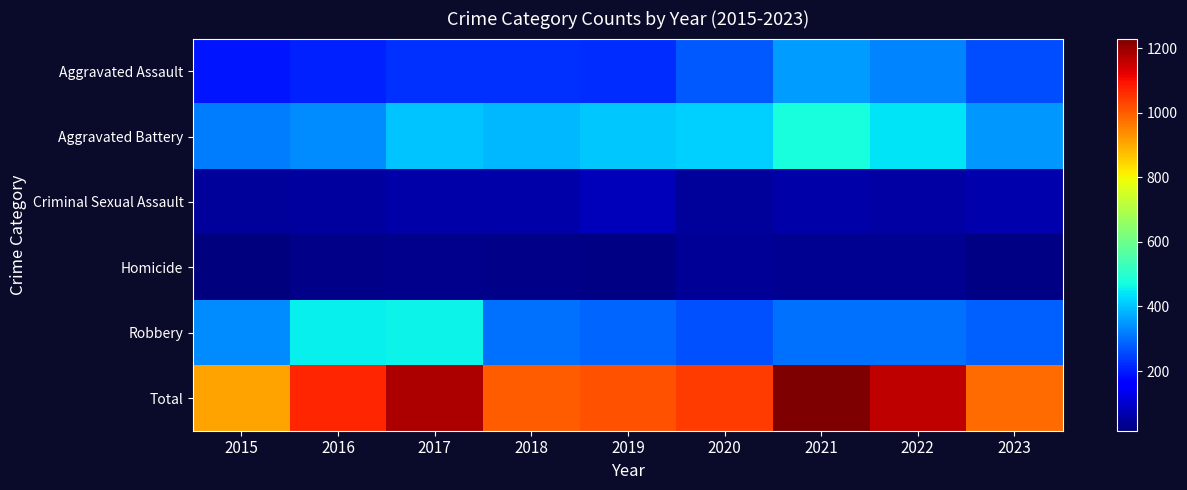

At how many categories does at least one series exceed 1078?

3